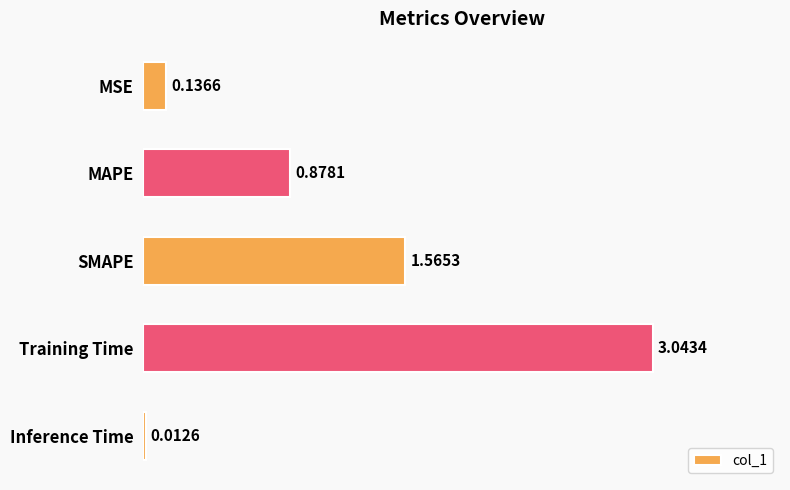

What is the change in value from SMAPE to Inference Time?

-1.6